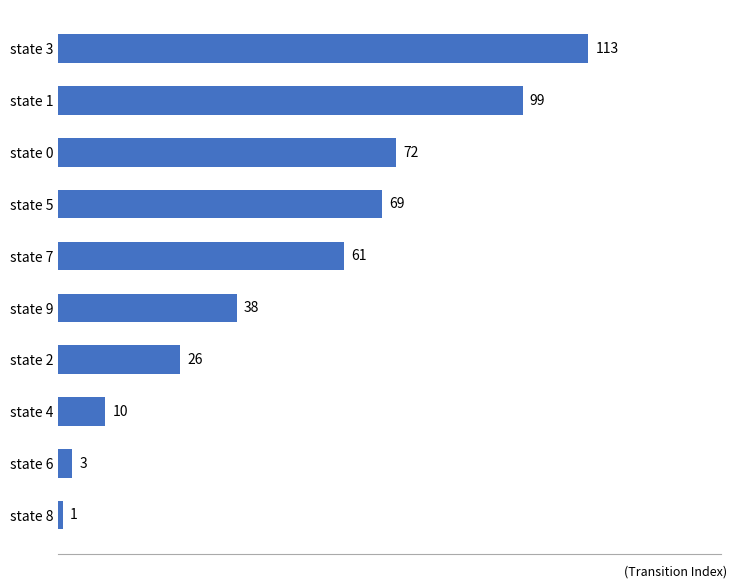

What is the change in value from state 2 to state 9?

+12